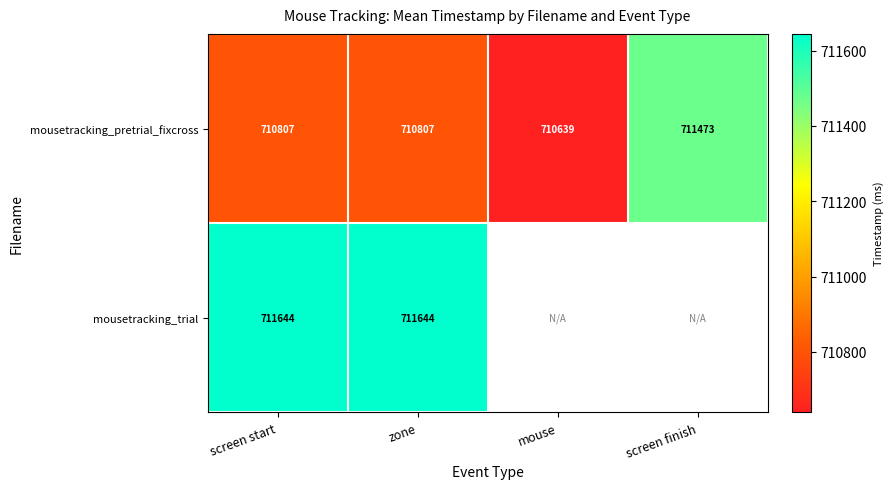

The mousetracking_pretrial_fixcross series shows 930355.6 at zone. True or false?

False